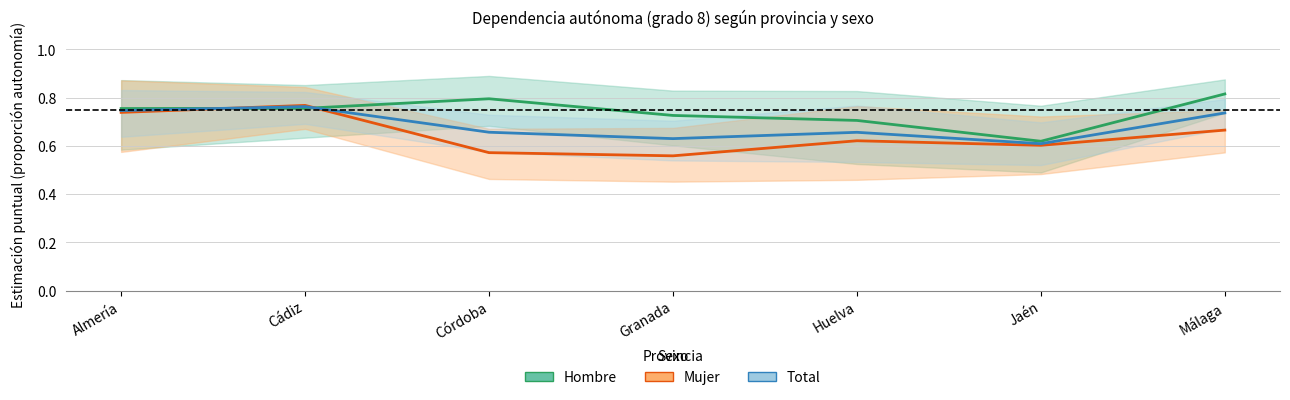

What is the total value across all series at Córdoba?

2.0